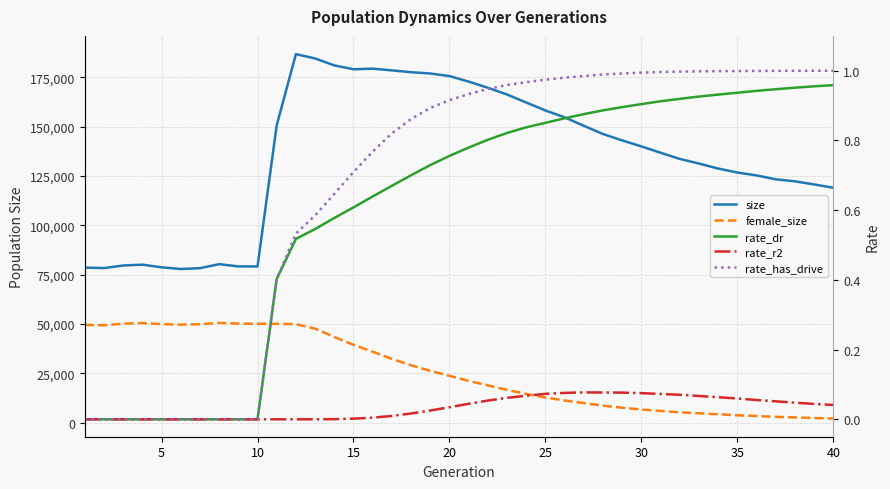

What is the sum of all female_size values?

1043132.0